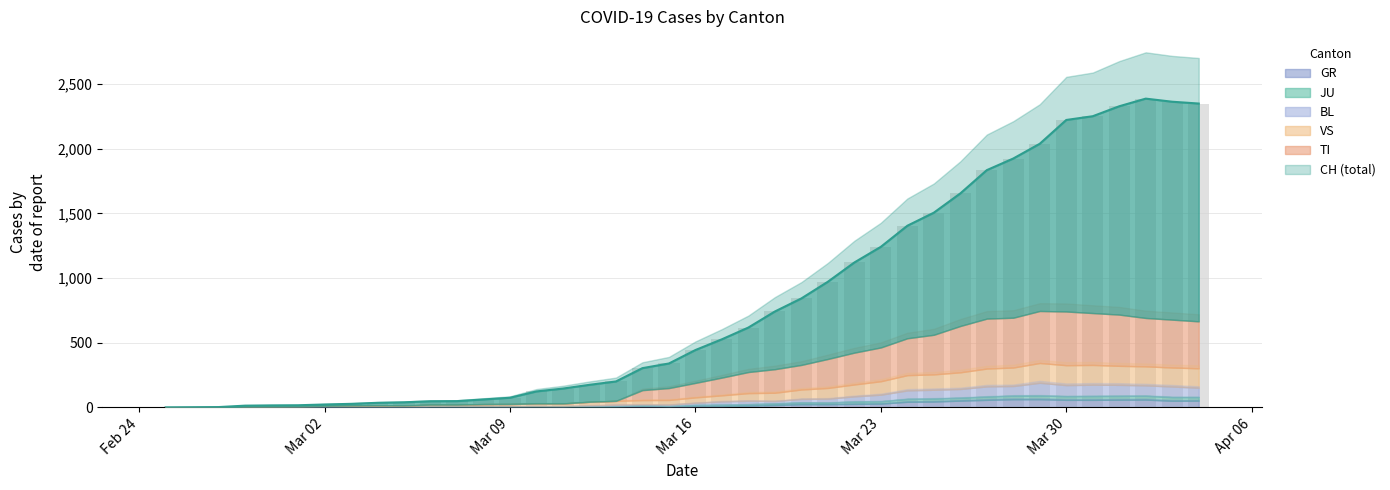

What is the sum of all BL values?

1259